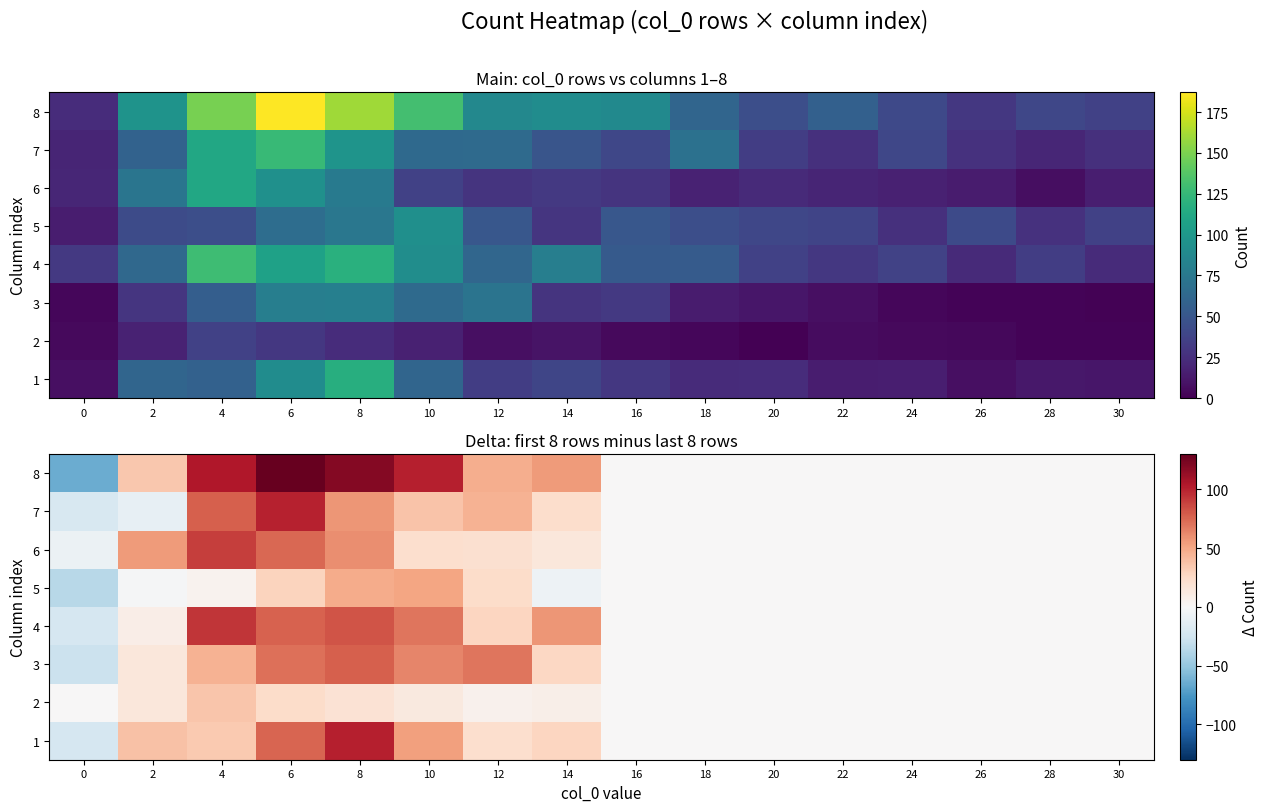

What is the difference between the maximum and second lowest values in the 6 series?

90